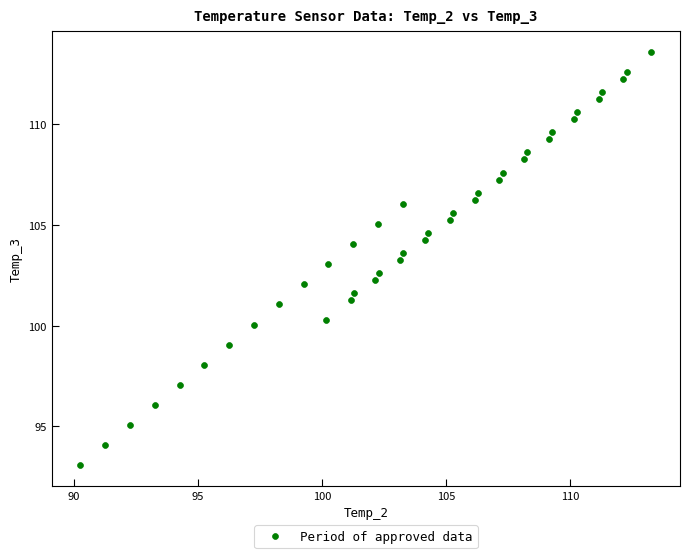

What is the range of Y values (max minus min)?

20.6